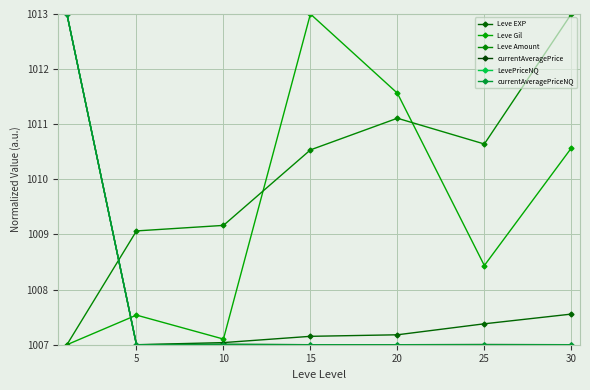

What are all the series names shown in the legend?

Leve EXP, Leve Gil, Leve Amount, currentAveragePrice, LevePriceNQ, currentAveragePriceNQ